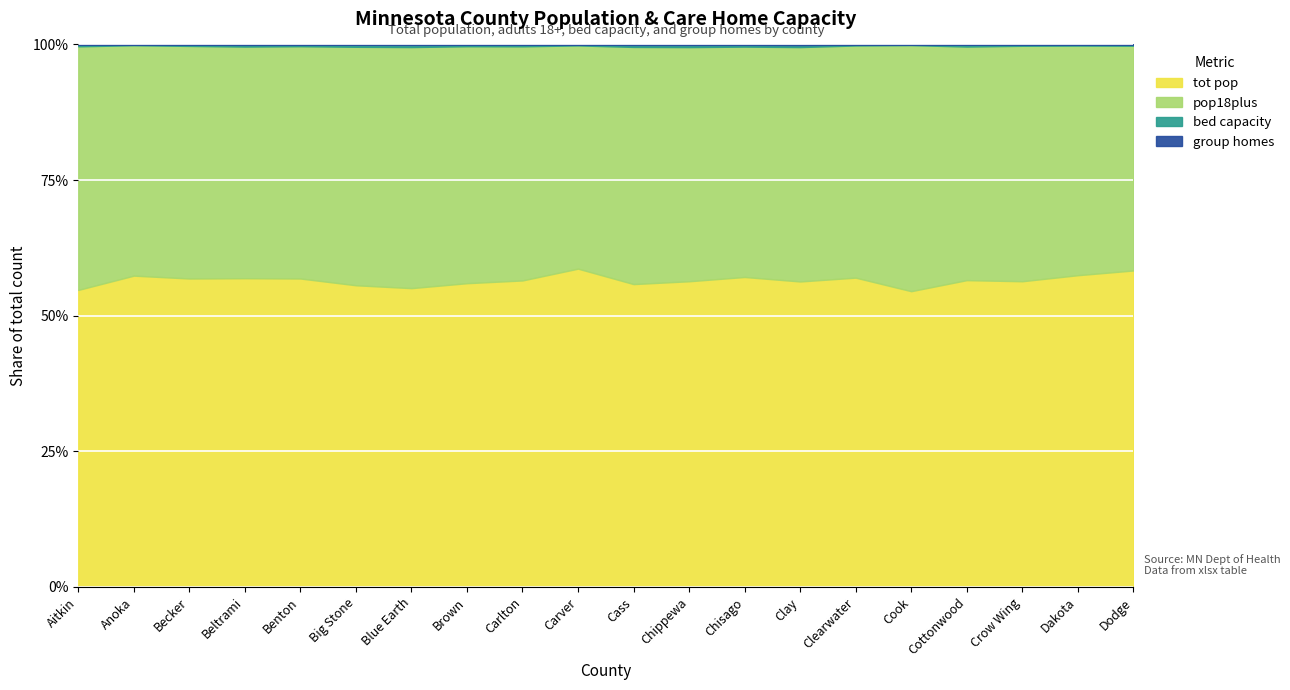

List the labels in order of pop18plus value, largest first.

Dakota, Anoka, Carver, Blue Earth, Crow Wing, Clay, Chisago, Beltrami, Benton, Carlton, Becker, Cass, Brown, Dodge, Aitkin, Chippewa, Cottonwood, Clearwater, Cook, Big Stone